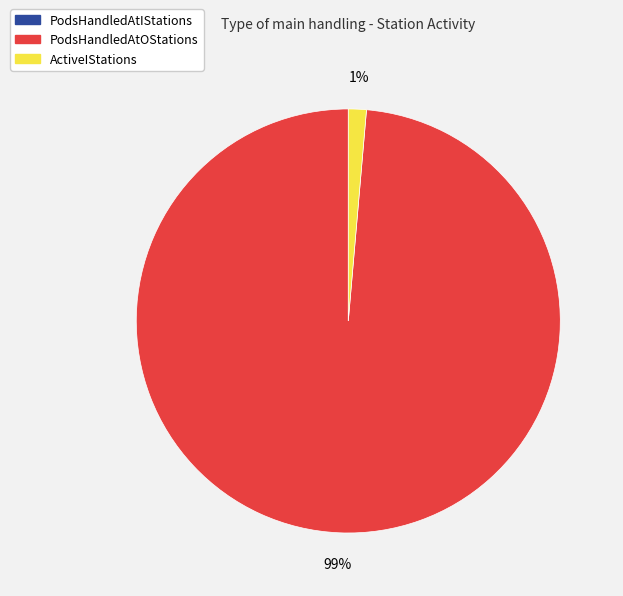

To the nearest percent, what is the average slice percentage?

33%